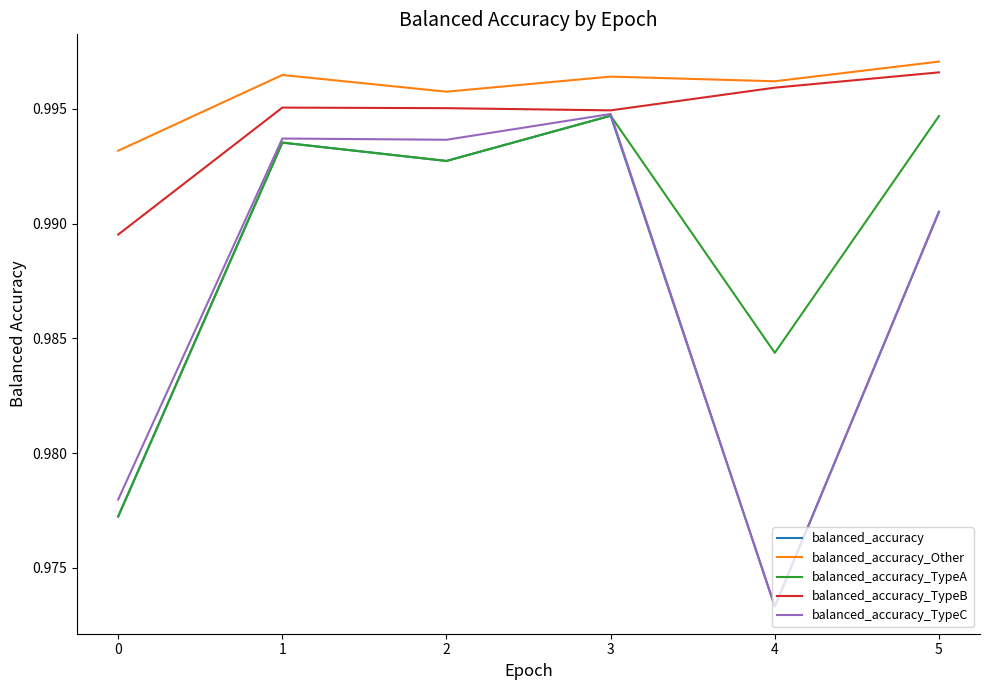

At which label is balanced_accuracy_TypeC closest to 0?

4